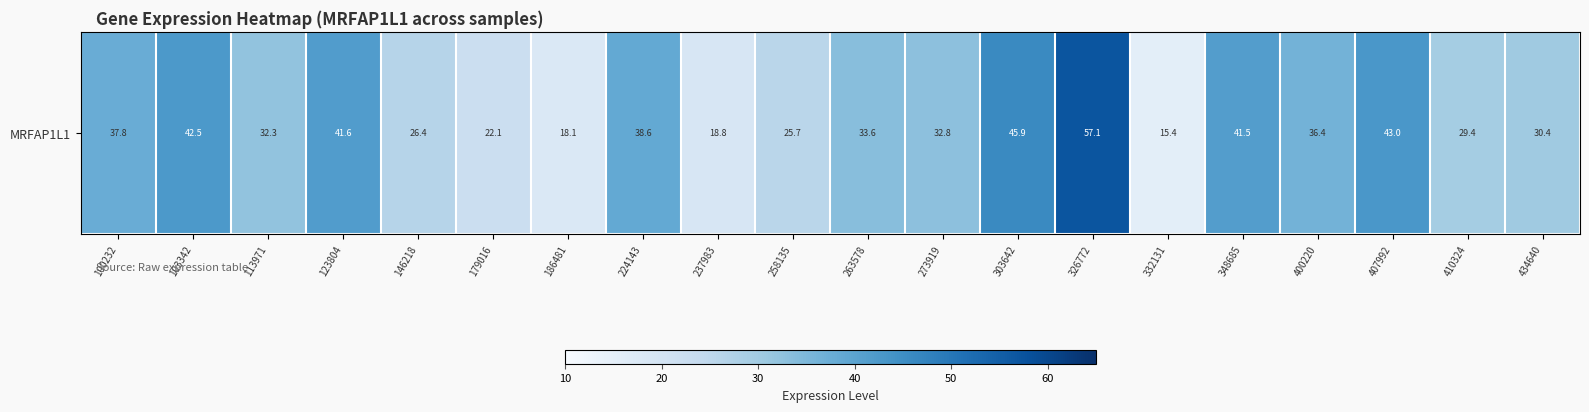

What is the smallest value displayed?

15.4